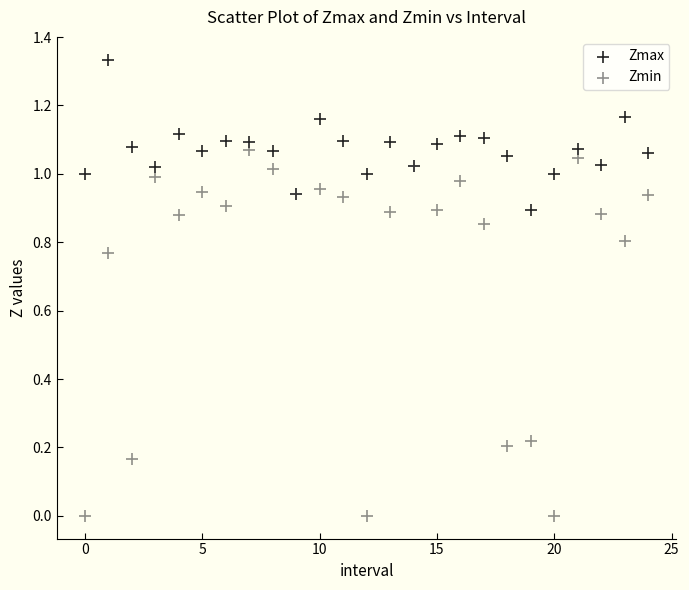

What are all the series names shown in the legend?

Zmax, Zmin